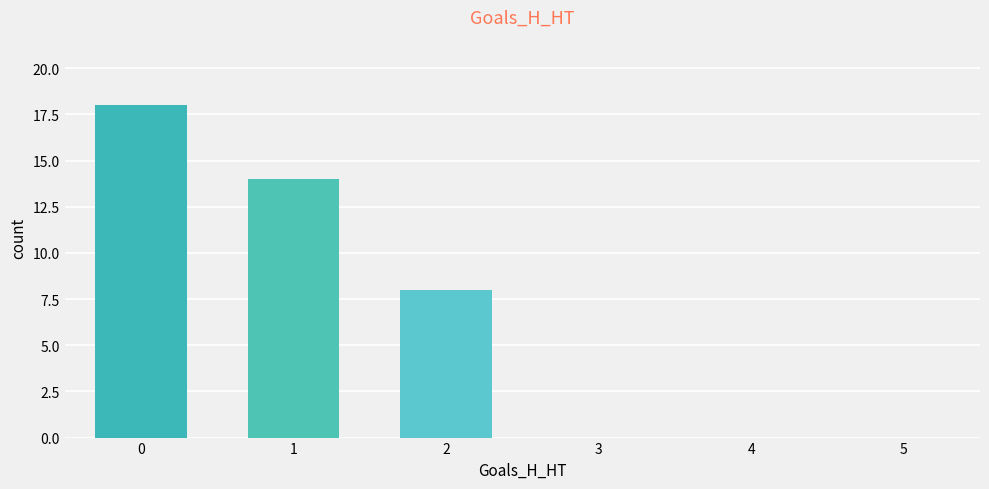

The chart shows a value of -10 at 3. True or false?

False